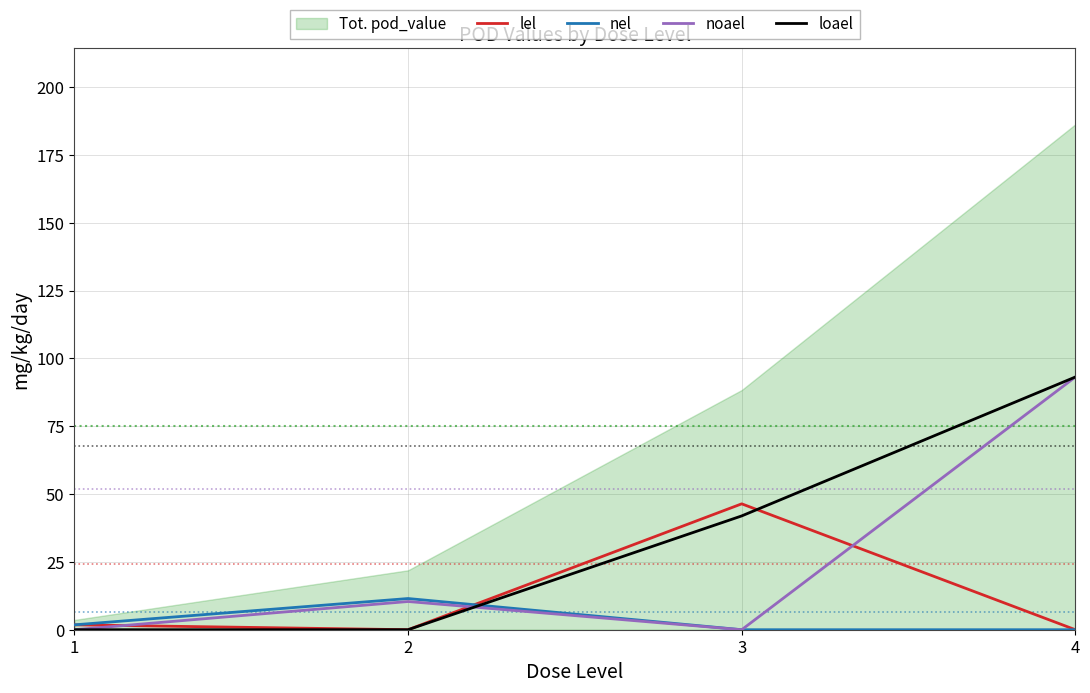

After their last crossing, which series has the higher values: noael or loael?

loael